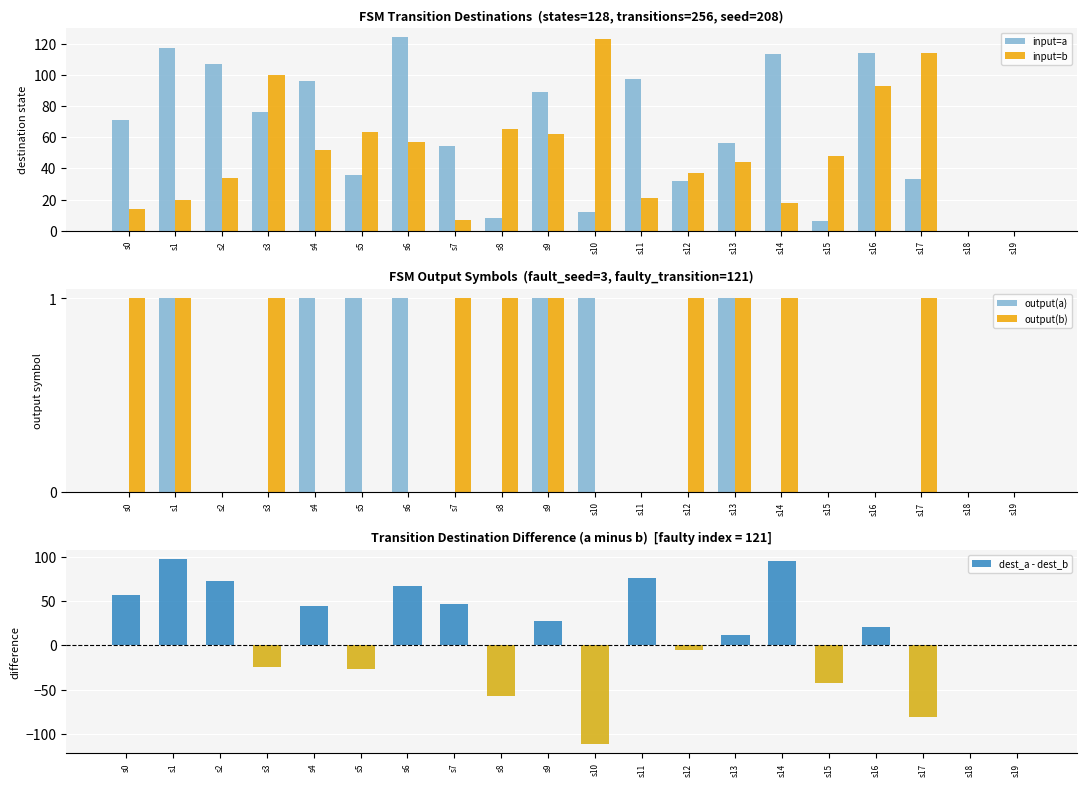

What is the minimum value shown in the chart?

-111